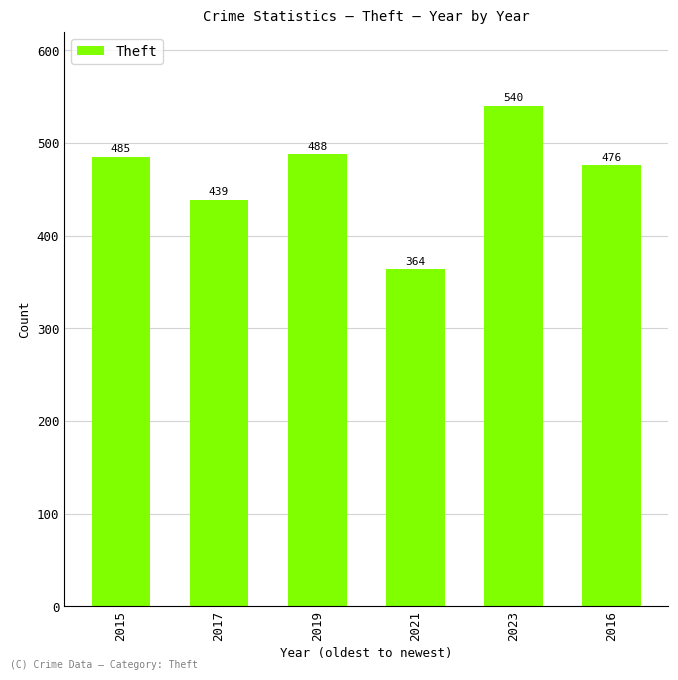

Which label corresponds to the largest value in the chart?

2023